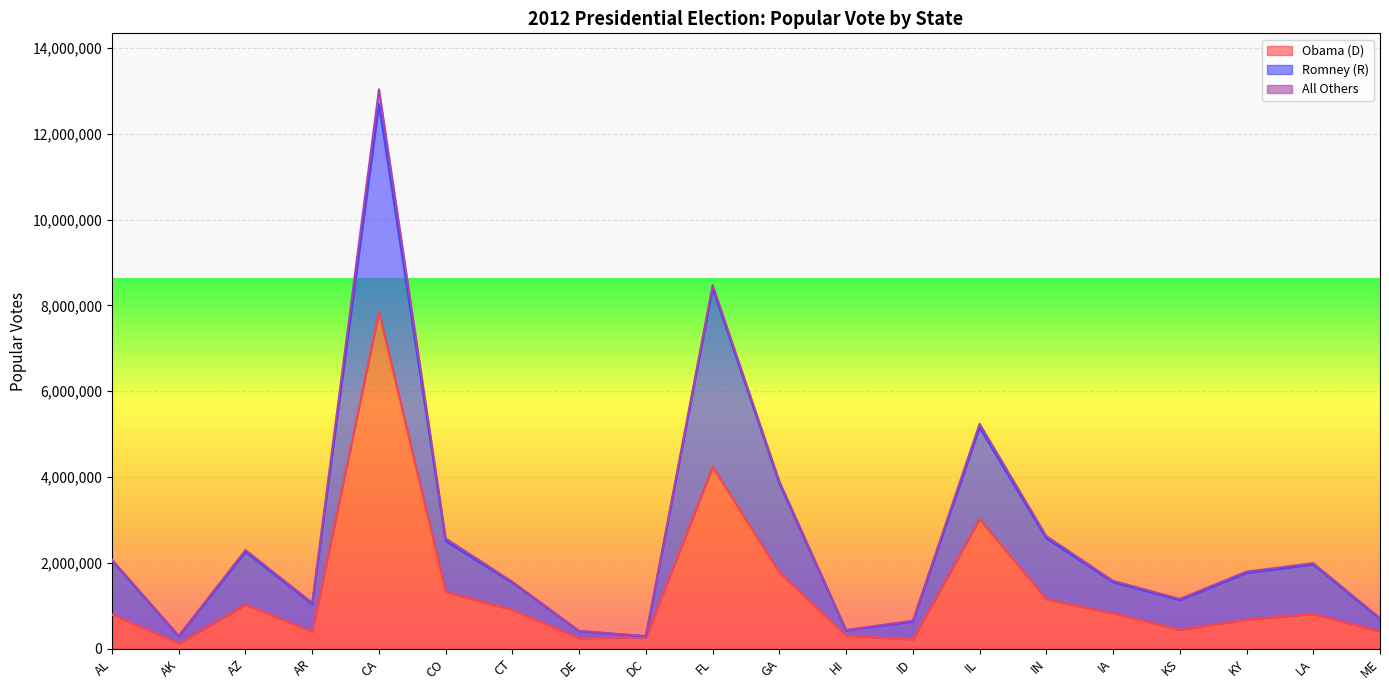

True or false: Romney (R) and Obama (D) cross at least once.

False